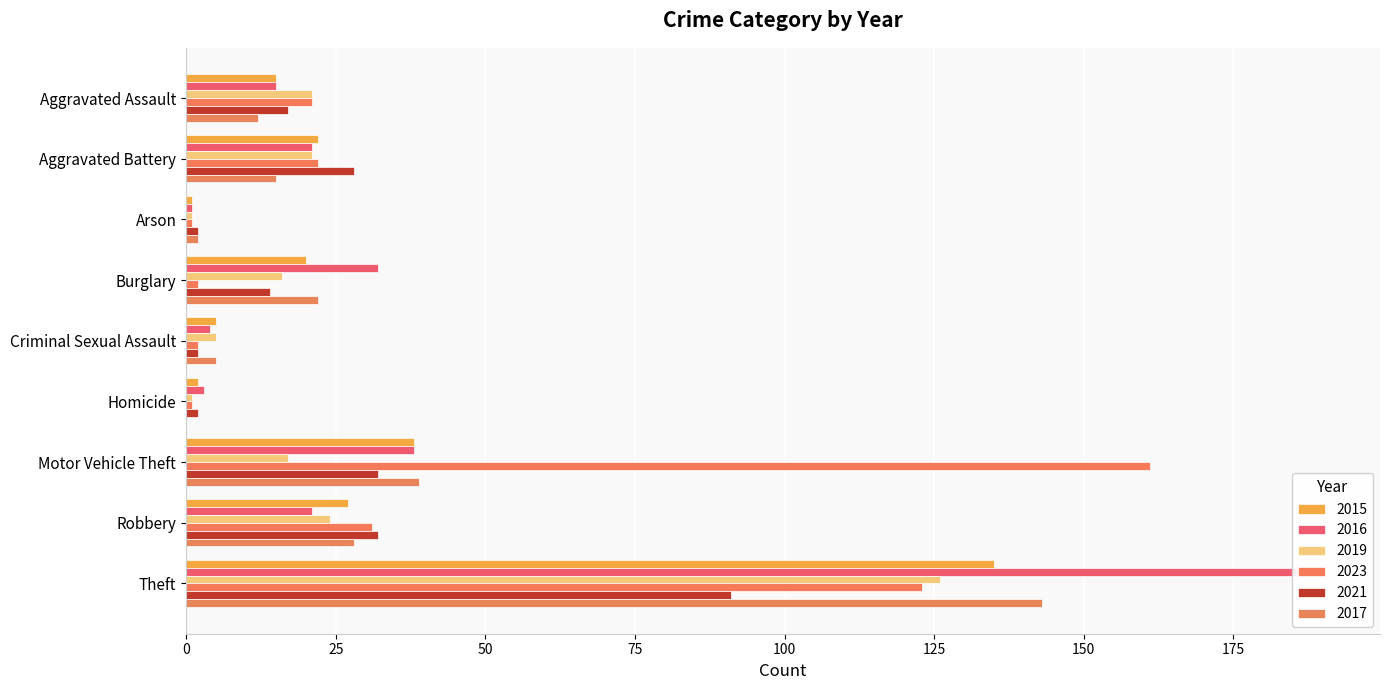

Is it true that 2019 equals 27 at Motor Vehicle Theft?

False